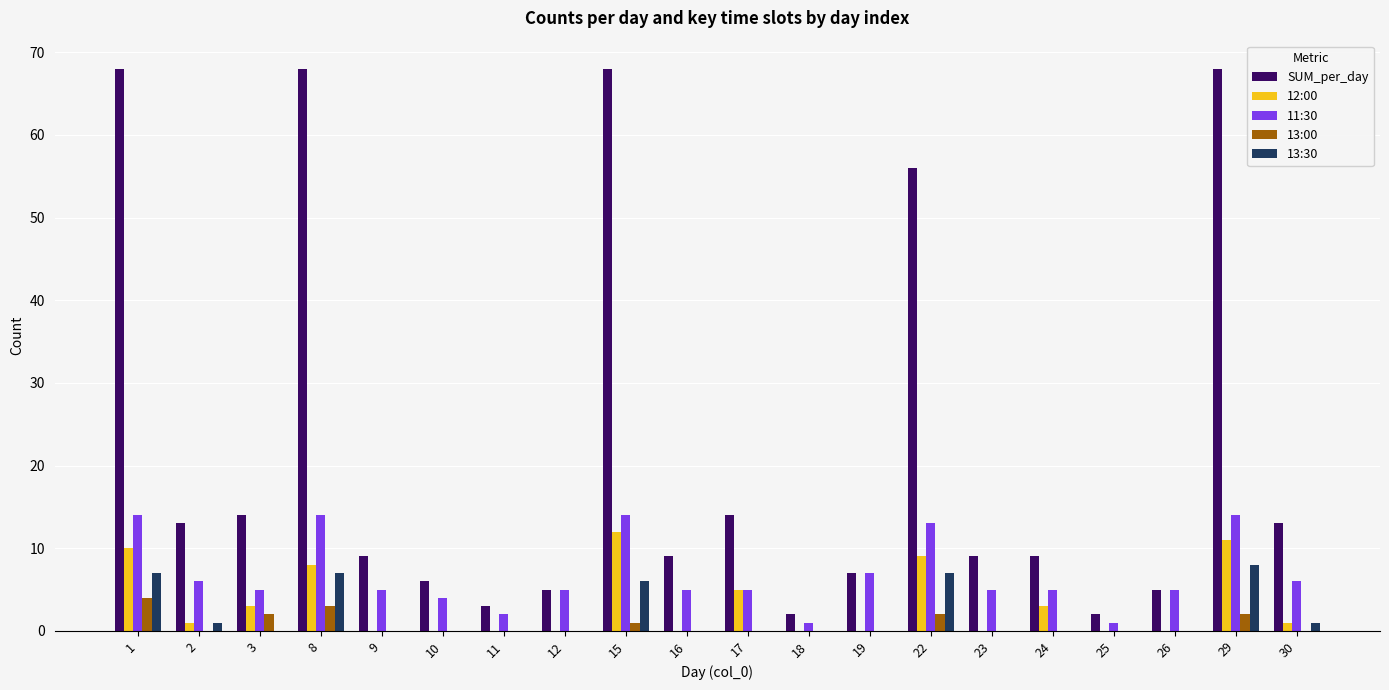

Between 17 and 25, which series saw the biggest shift?

SUM_per_day